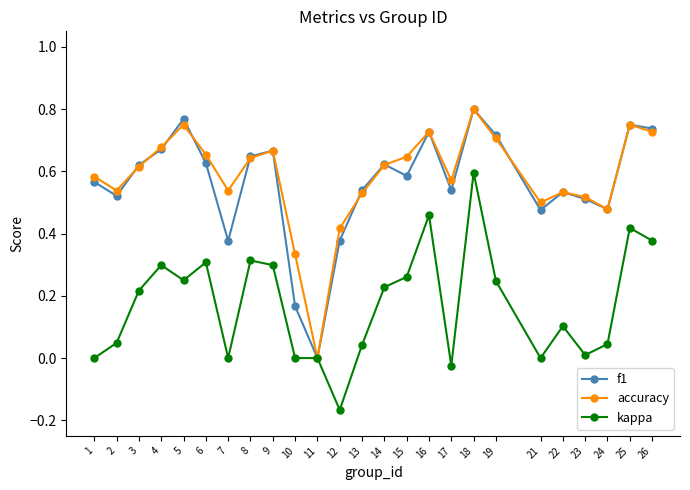

Which label corresponds to the smallest value in the chart?

12